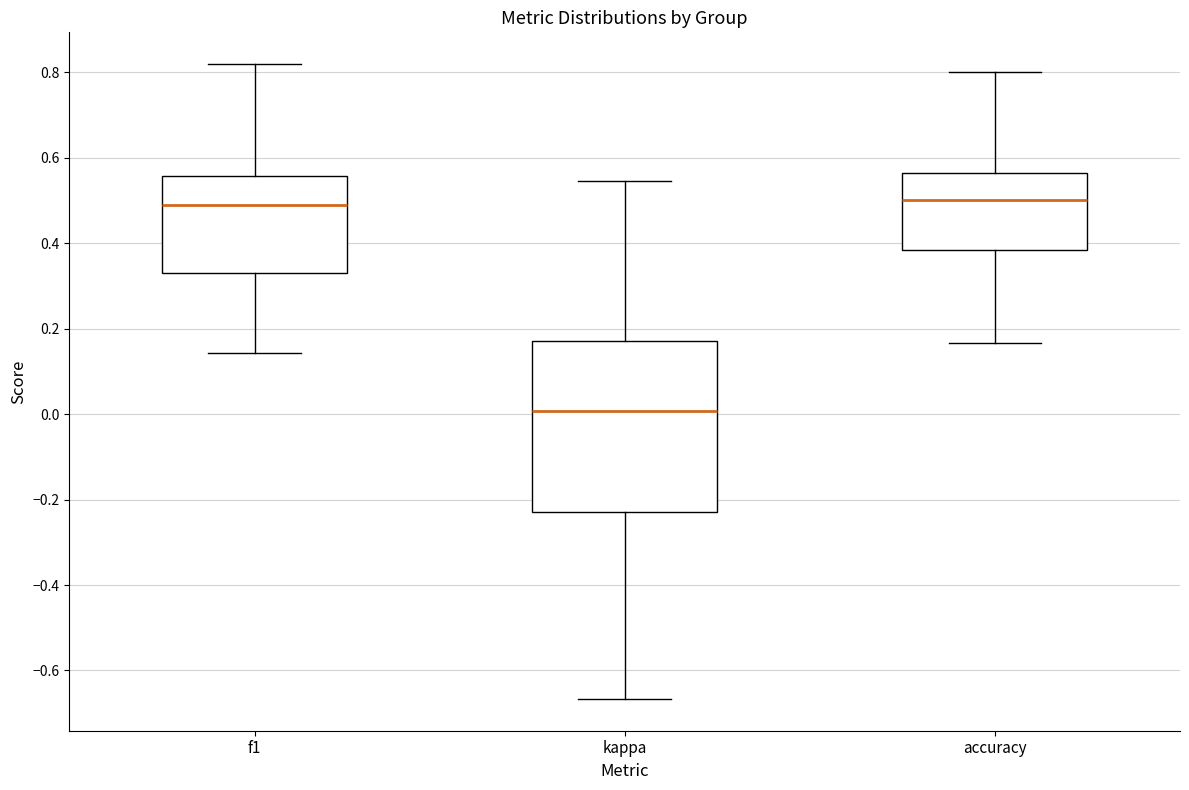

Reading left to right, transcribe this box plot: for each box, give where its median line is, the range the box spans, and where its two whiskers end, as read against the y-axis. The values are not printed on the chart, so give them approximately, as read against the axis.

f1: median 0.50, box 0.34 to 0.56, whiskers 0.14 to 0.82
kappa: median 0.00, box -0.22 to 0.18, whiskers -0.66 to 0.54
accuracy: median 0.50, box 0.38 to 0.56, whiskers 0.16 to 0.80